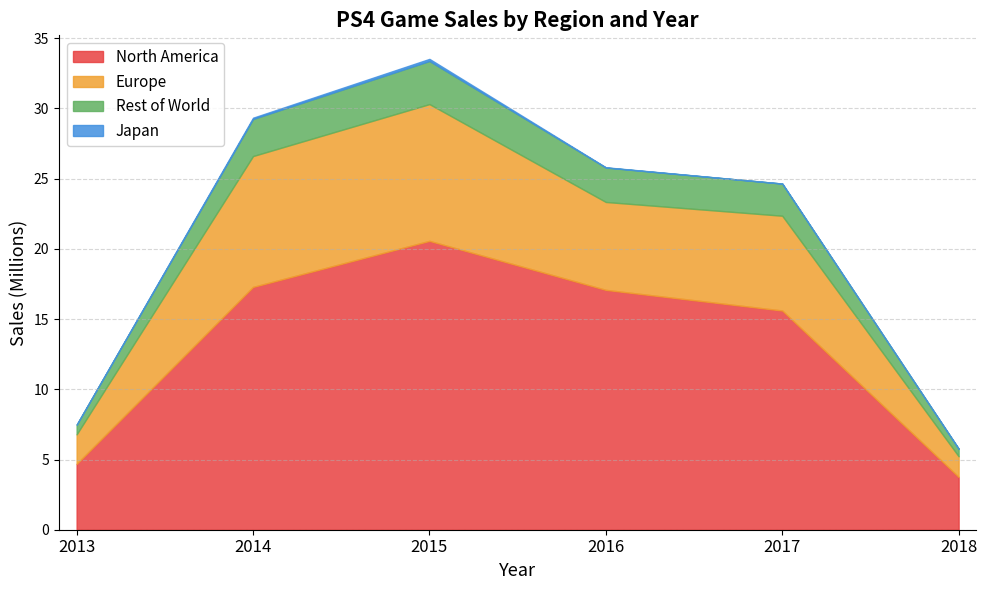

Where is North America nearest to the value 12?

2017